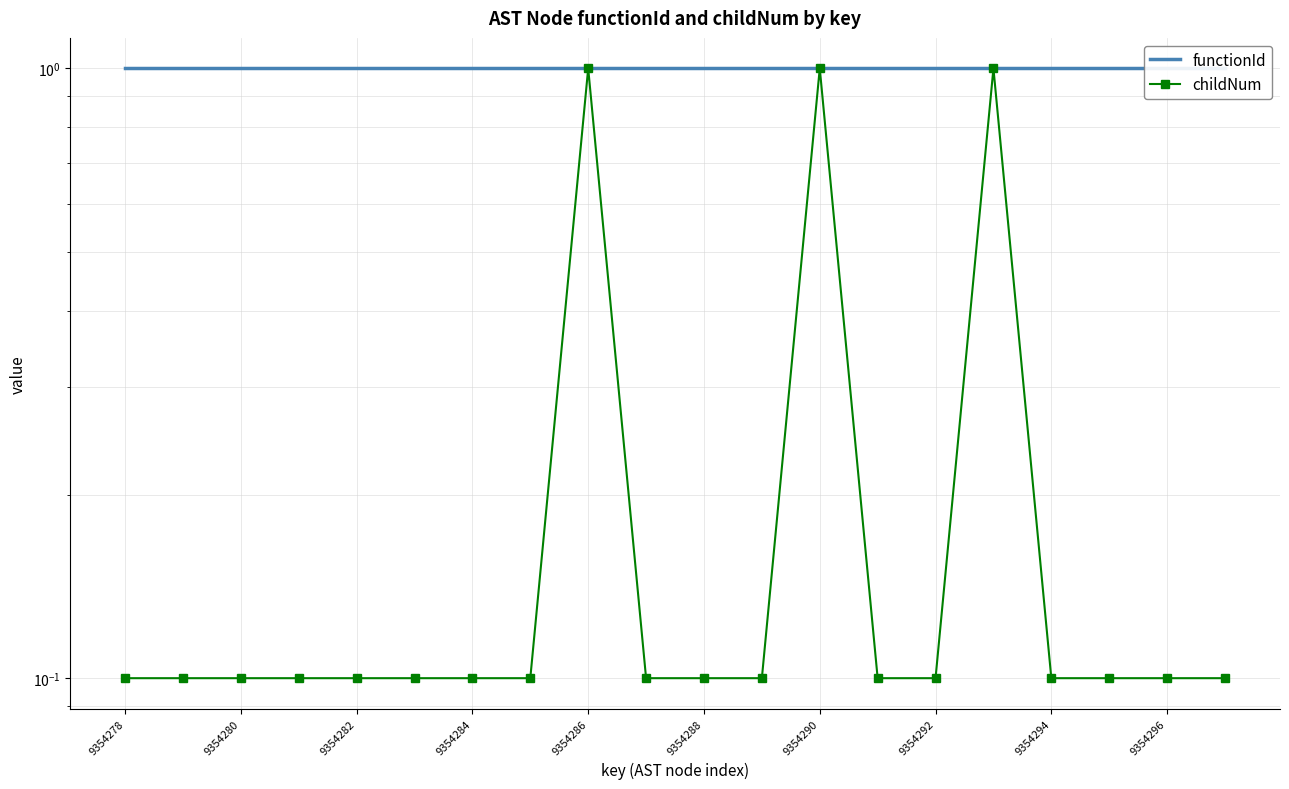

Is the value of functionId at 9354284 greater than the value of childNum at 9354288?

Yes